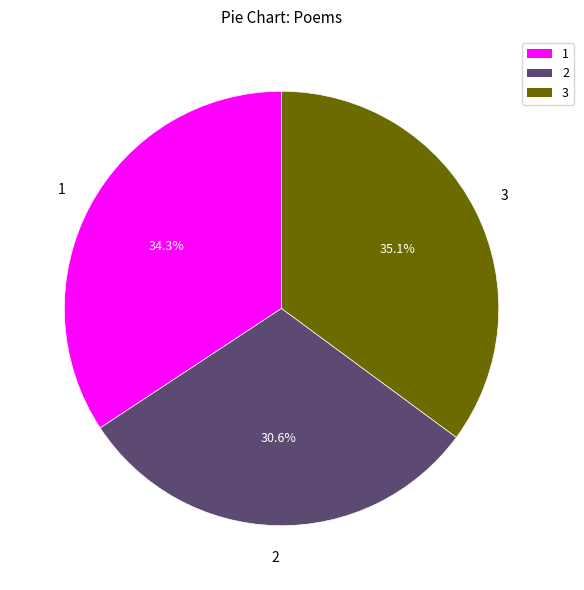

Does 2 represent more than half of the total?

No